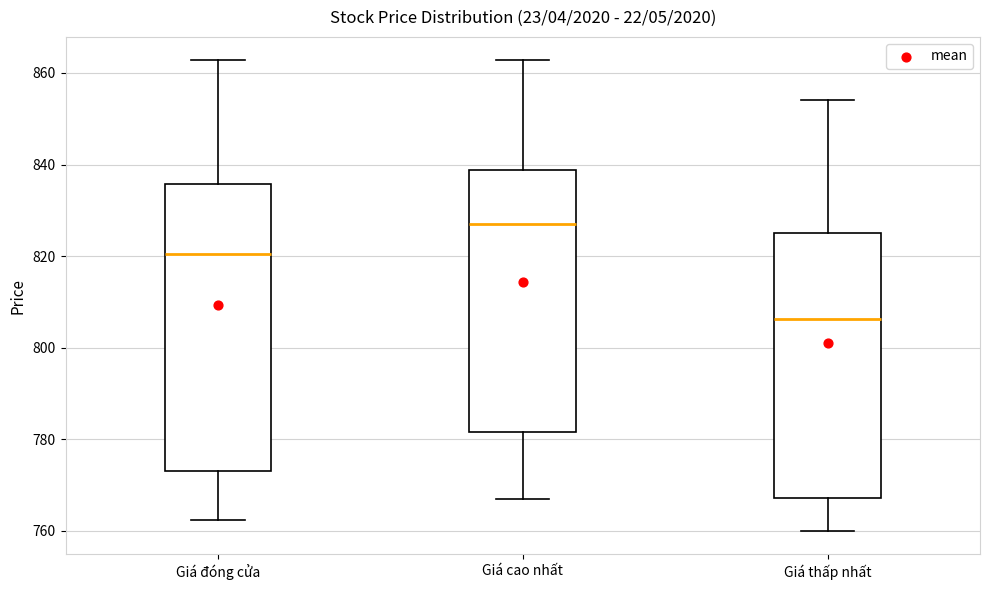

Where is the upper edge of the box for Giá thấp nhất on the y-axis? The values are not printed on the chart, so give them approximately, as read against the axis.

824